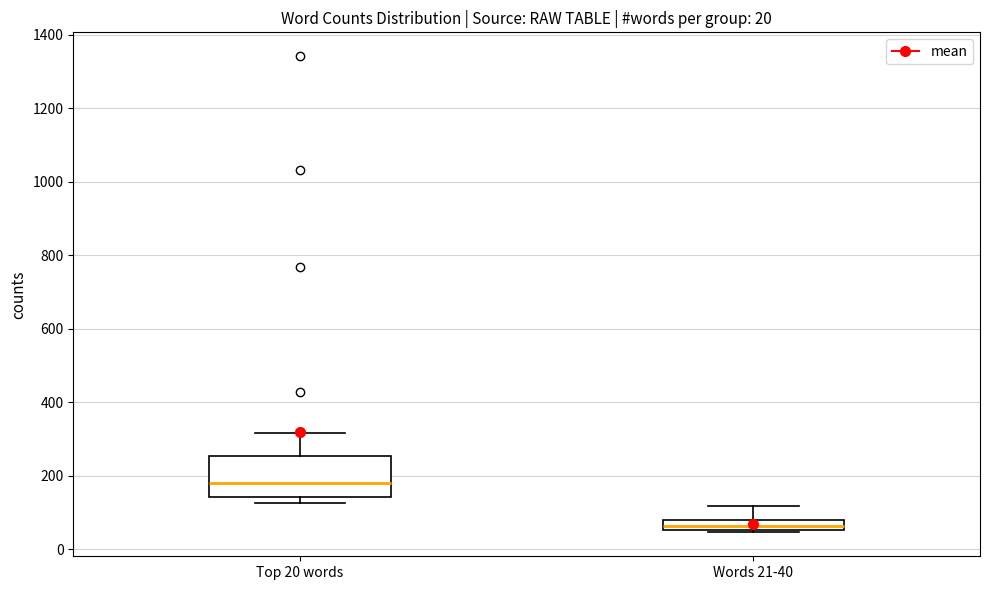

Which box's median line is the lowest?

Words 21-40